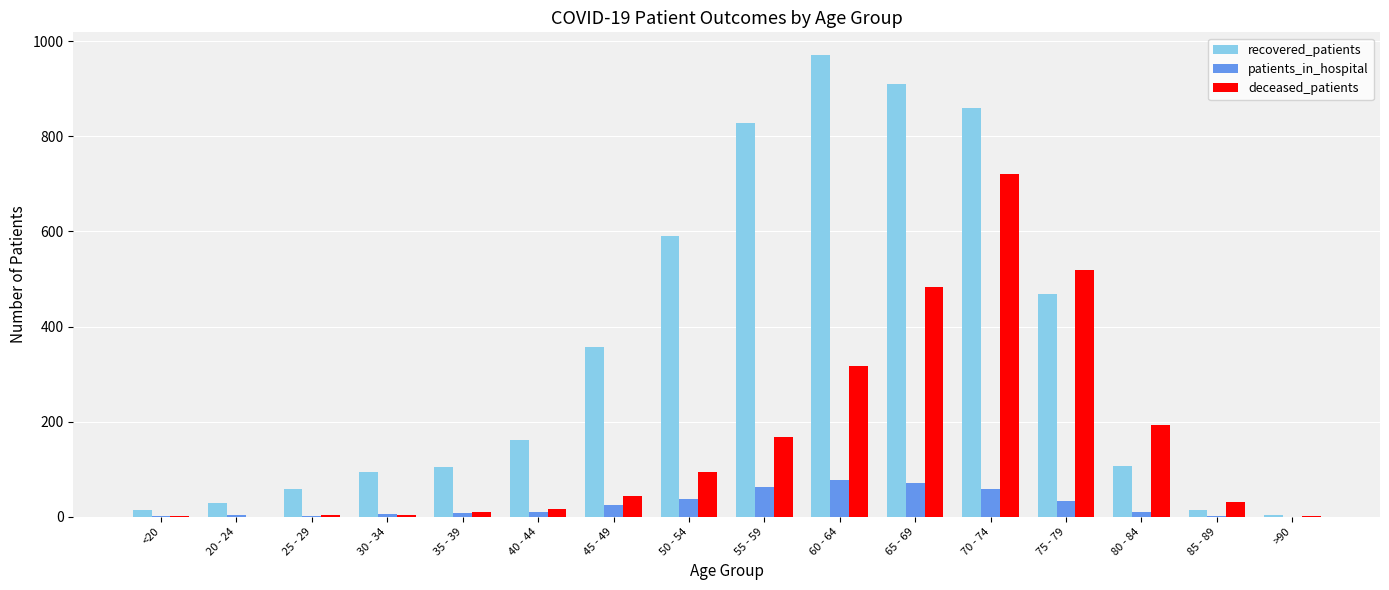

What is the average value of the recovered_patients series?

348